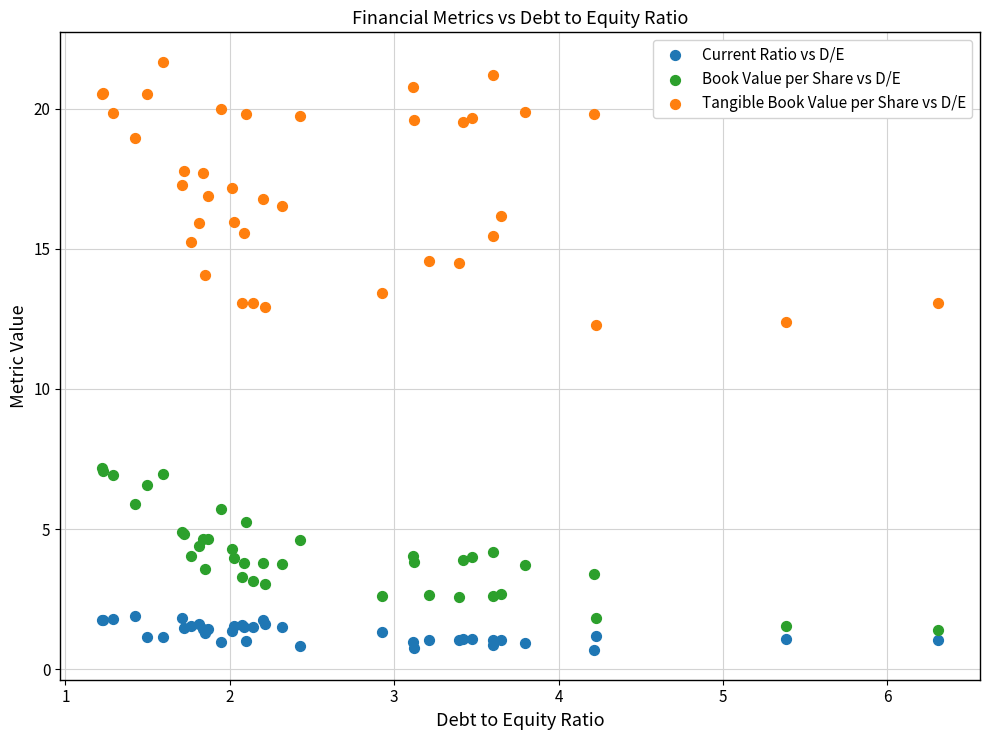

Which series contains the highest Y value?

Tangible Book Value per Share vs D/E